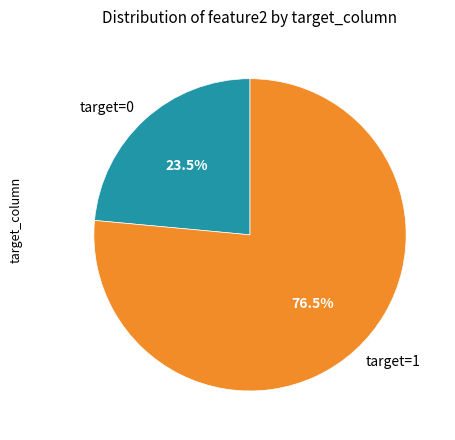

Count the number of slices in the pie.

2